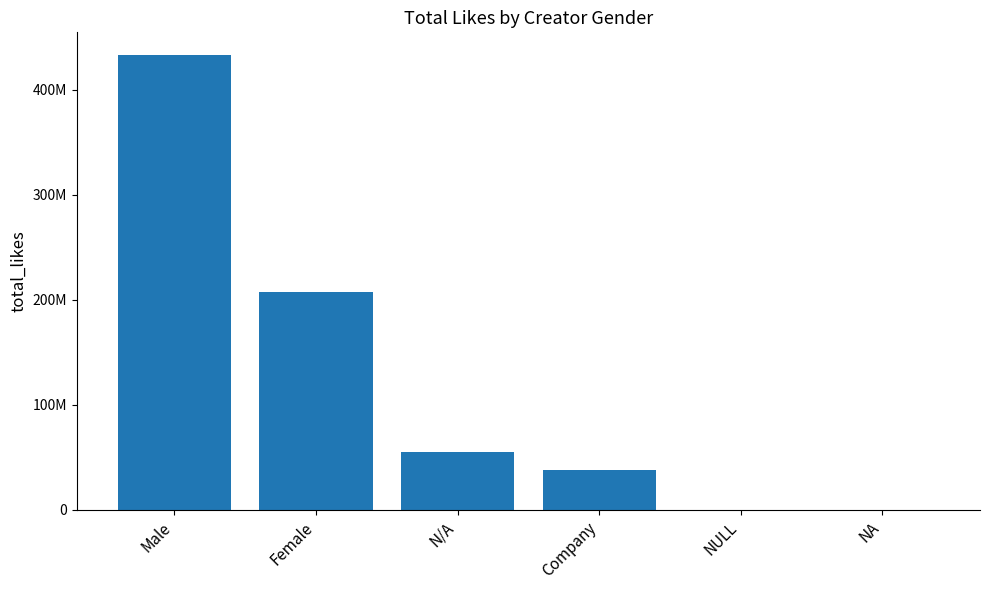

What is the difference between the maximum and minimum values?

432670931